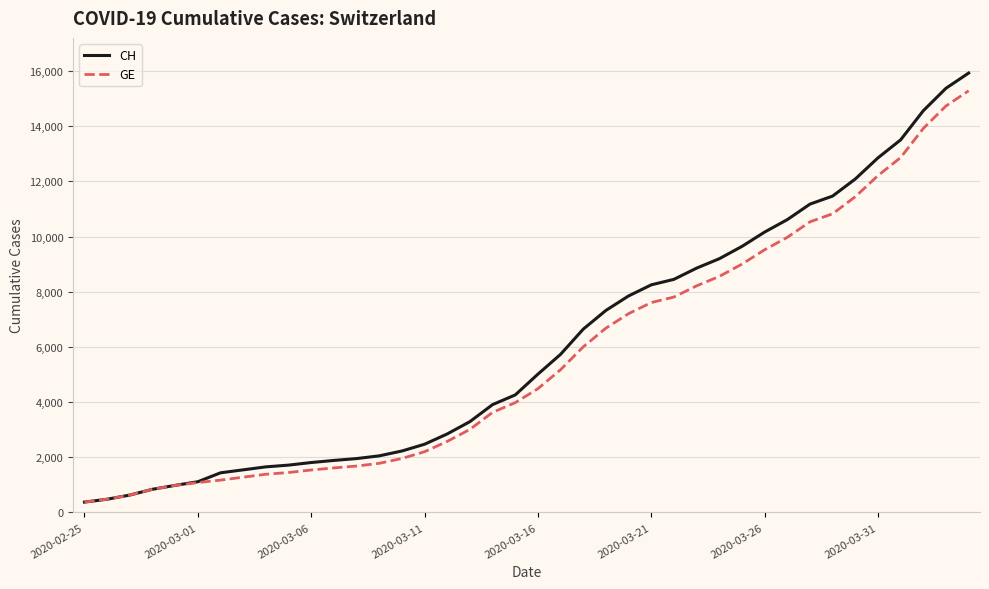

What is the greatest value displayed?

15926